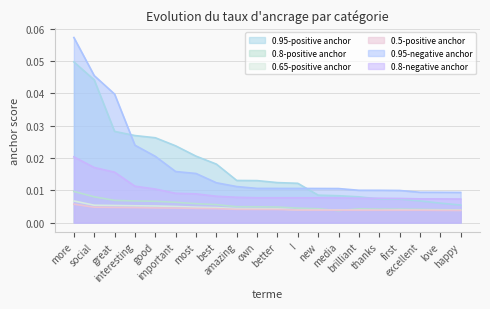

The 0.8-negative anchor series shows 0.0 at better. True or false?

True